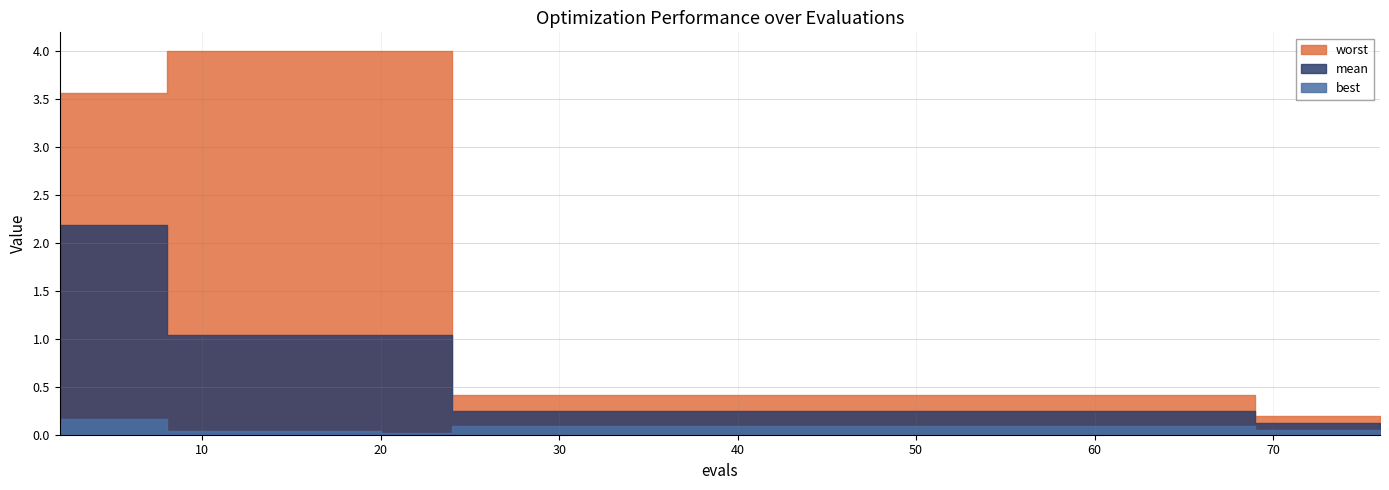

Reading left to right, transcribe all the data shown in this chart.

mean: 2.2	2.2	2.2	1.0	1.0	1.0	1.0	1.0	1.0	1.0	1.0	0.3	0.3	0.3	0.3	0.3	0.3	0.3	0.3	0.3	0.3	0.3	0.3	0.3	0.3	0.3	0.3	0.3	0.3	0.3	0.3	0.3	0.3	0.3	0.3	0.1	0.1	0.1	0.1	0.1
best: 0.2	0.2	0.2	0.0	0.0	0.0	0.0	0.0	0.0	0.0	0.0	0.1	0.1	0.1	0.1	0.1	0.1	0.1	0.1	0.1	0.1	0.1	0.1	0.1	0.1	0.1	0.1	0.1	0.1	0.1	0.1	0.1	0.1	0.1	0.1	0.1	0.1	0.1	0.1	0.1
worst: 3.6	3.6	3.6	4.0	4.0	4.0	4.0	4.0	4.0	4.0	4.0	0.4	0.4	0.4	0.4	0.4	0.4	0.4	0.4	0.4	0.4	0.4	0.4	0.4	0.4	0.4	0.4	0.4	0.4	0.4	0.4	0.4	0.4	0.4	0.4	0.2	0.2	0.2	0.2	0.2